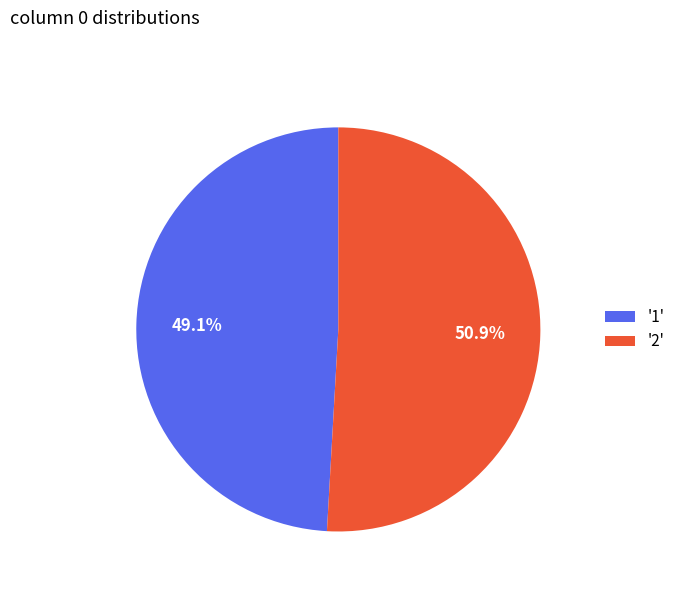

What is the smallest slice in the pie chart?

'1'